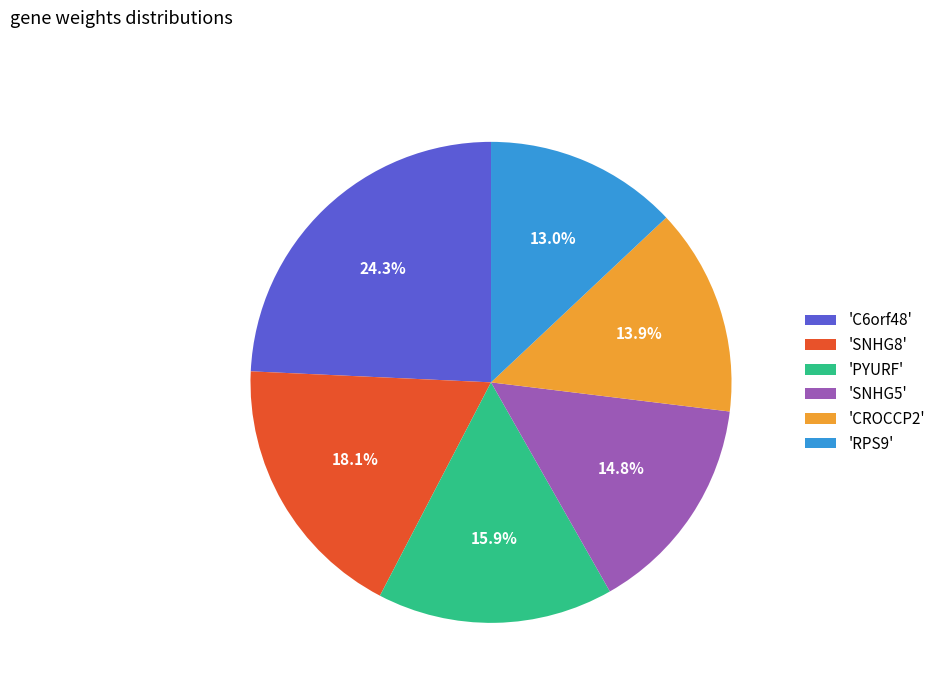

What is the total percentage of 'RPS9' and 'SNHG5'?

27.8%